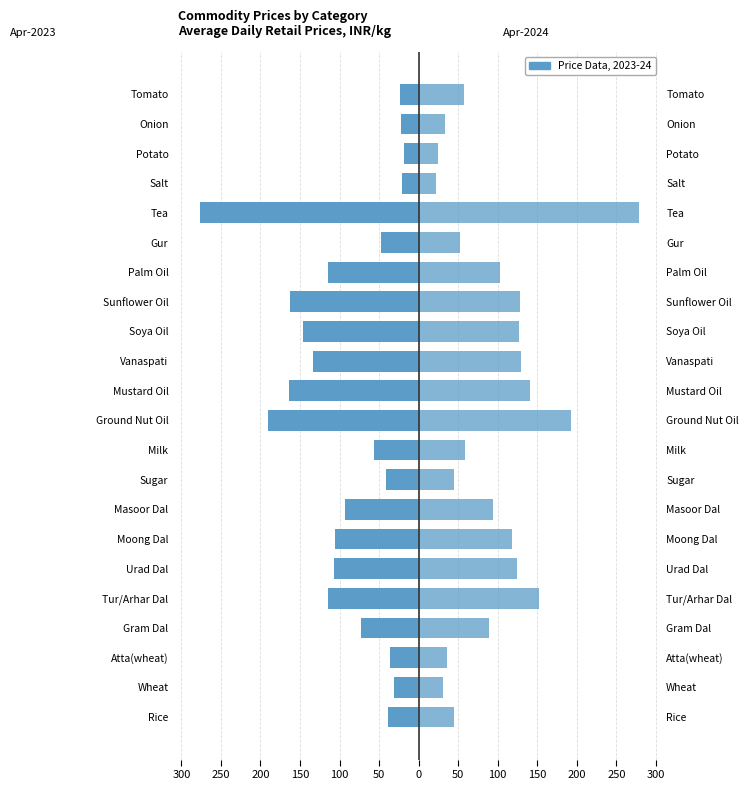

Count the number of categories in the chart.

22